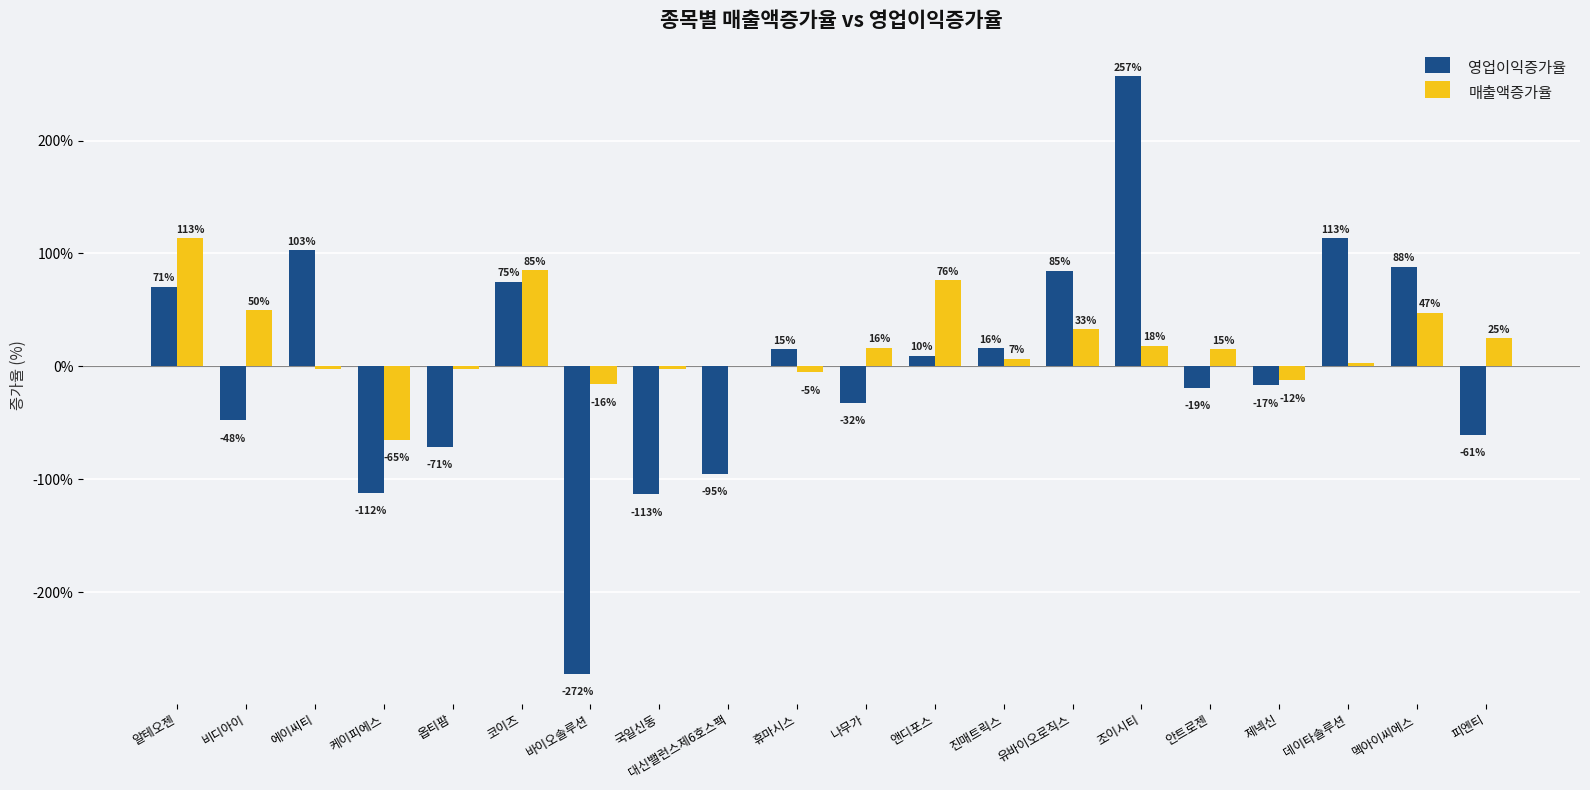

Is it true that 매출액증가율 equals -12.2 at 제넥신?

True